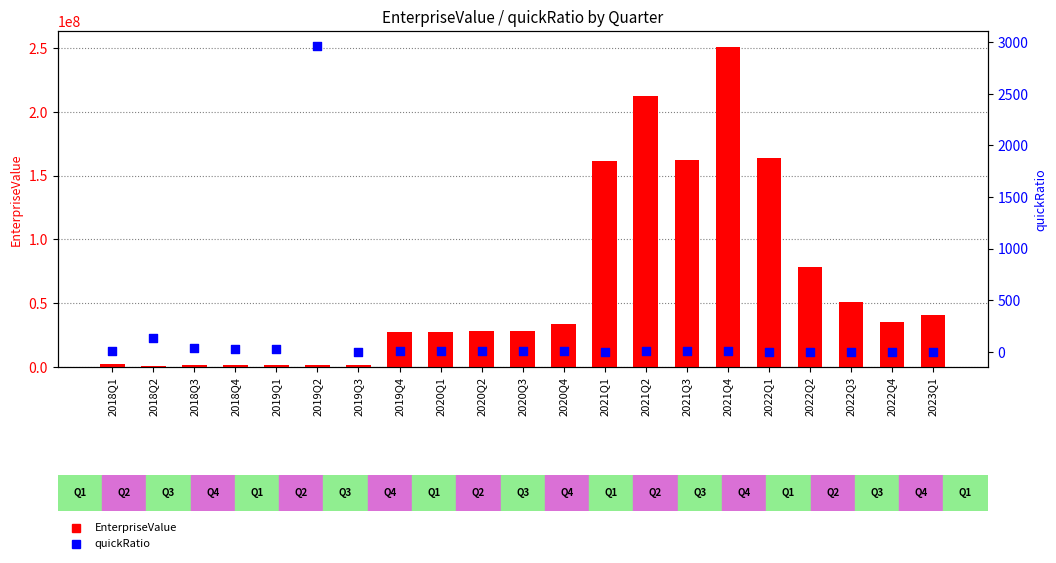

At how many categories does at least one series exceed 77467278?

6